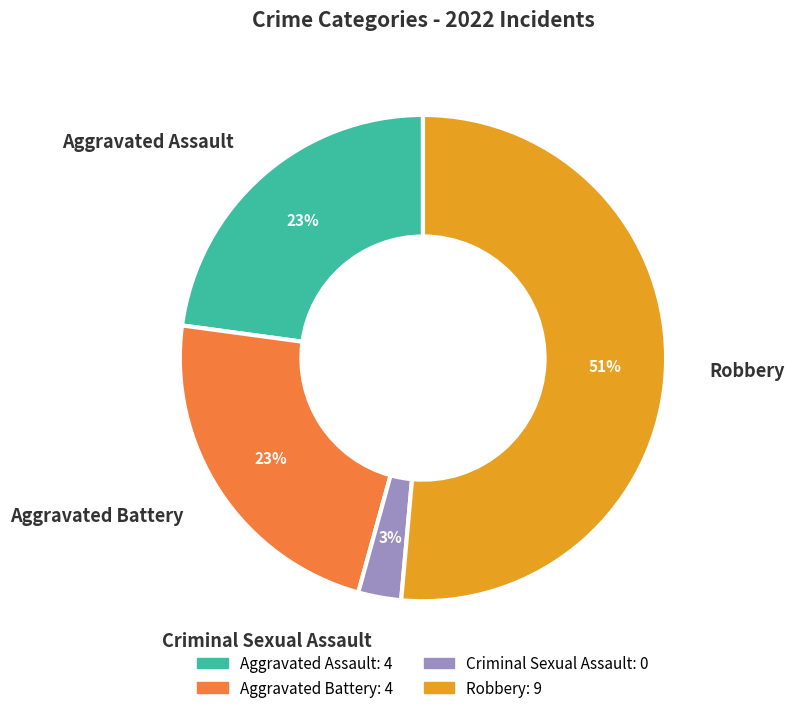

To the nearest percent, what percentage of the pie is Robbery?

51%